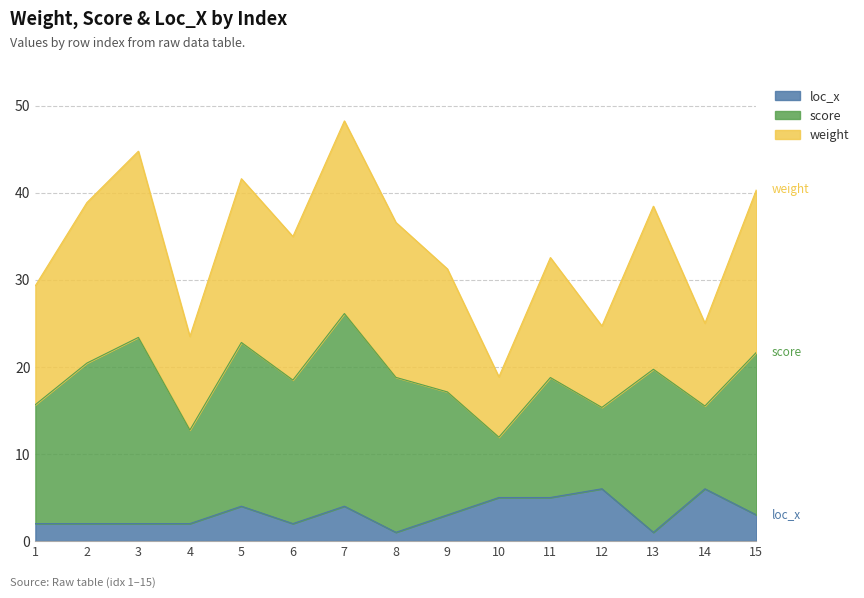

Does the chart have visible grid lines?

Yes